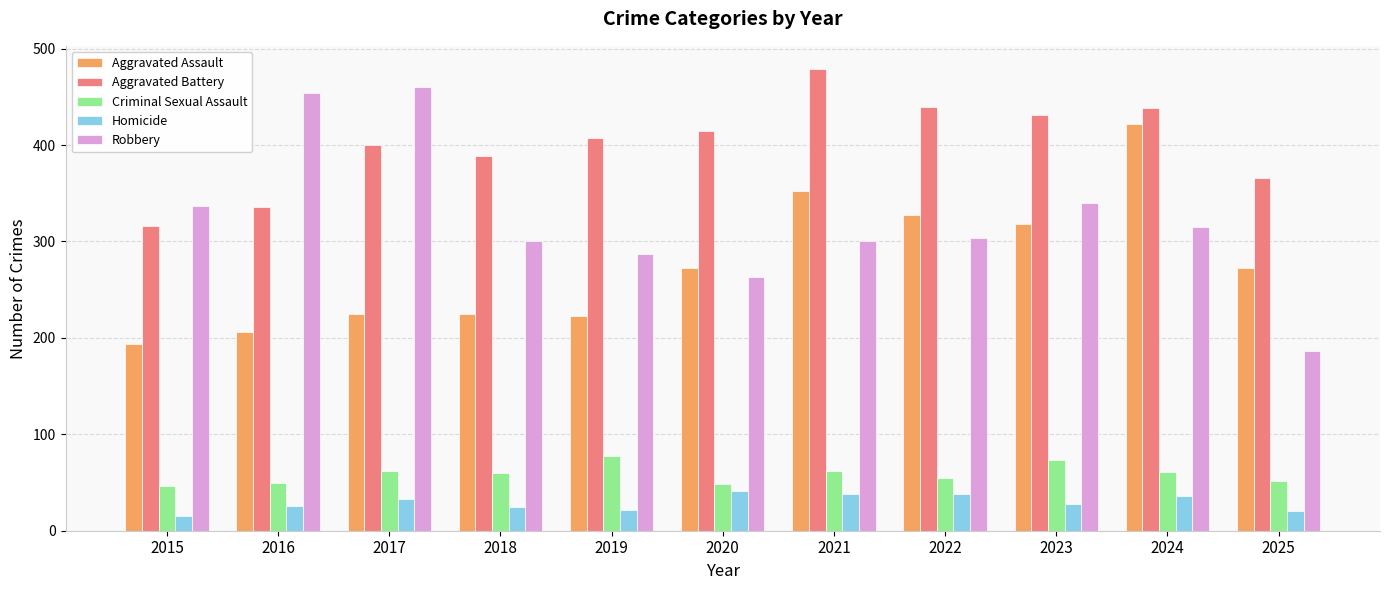

What is the average value of the Criminal Sexual Assault series?

59